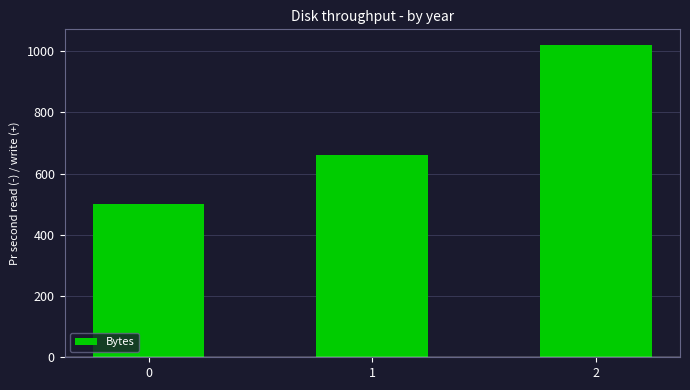

What is the sum of the values at 0 and 2?

1520